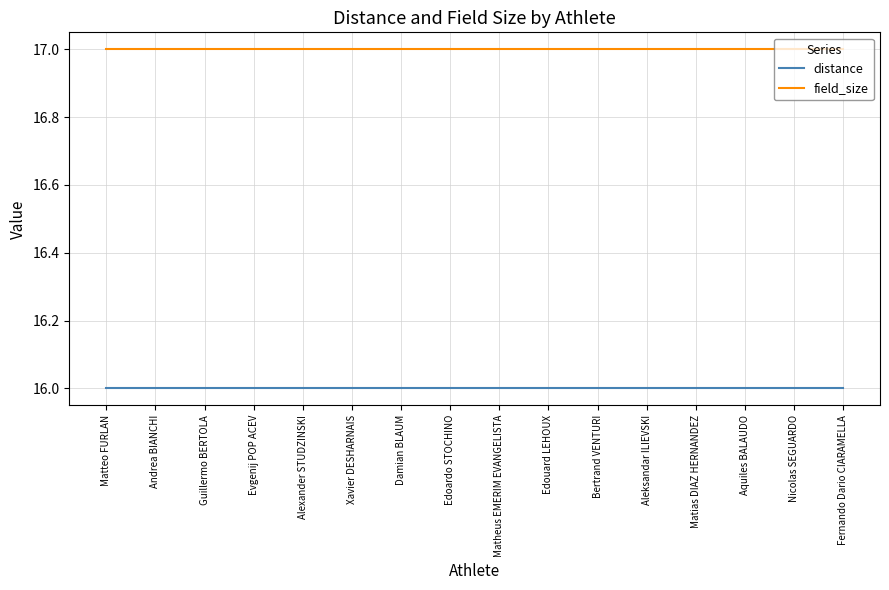

Does the chart display data point markers on the line(s)?

No